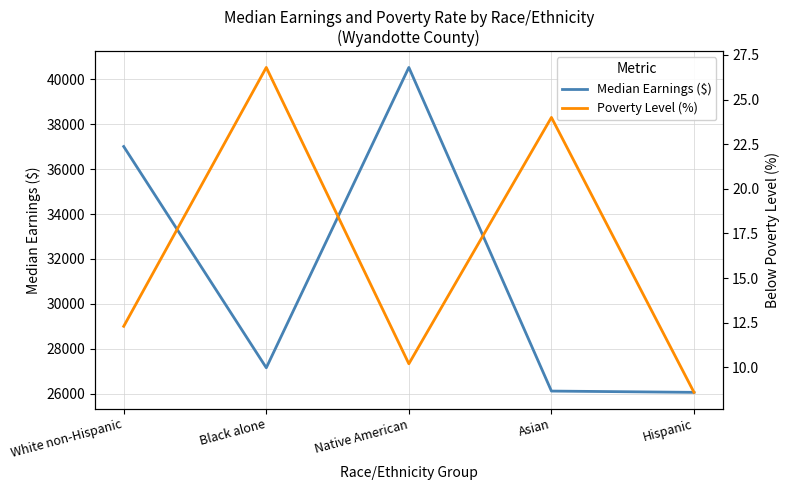

Is the value of Median Earnings ($) at White non-Hispanic greater than the value of Poverty Level (%) at Native American?

Yes